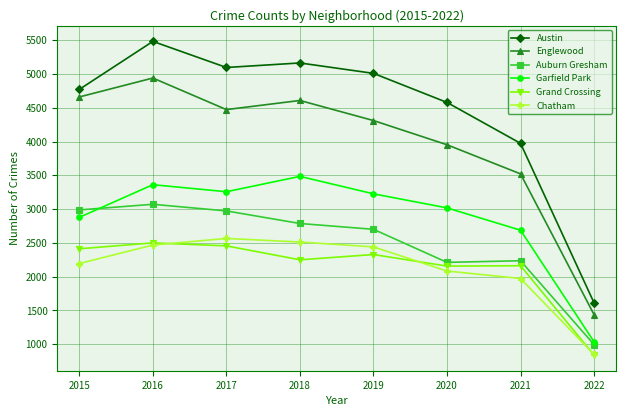

What is the difference between the Auburn Gresham values at 2015 and 2017?

15